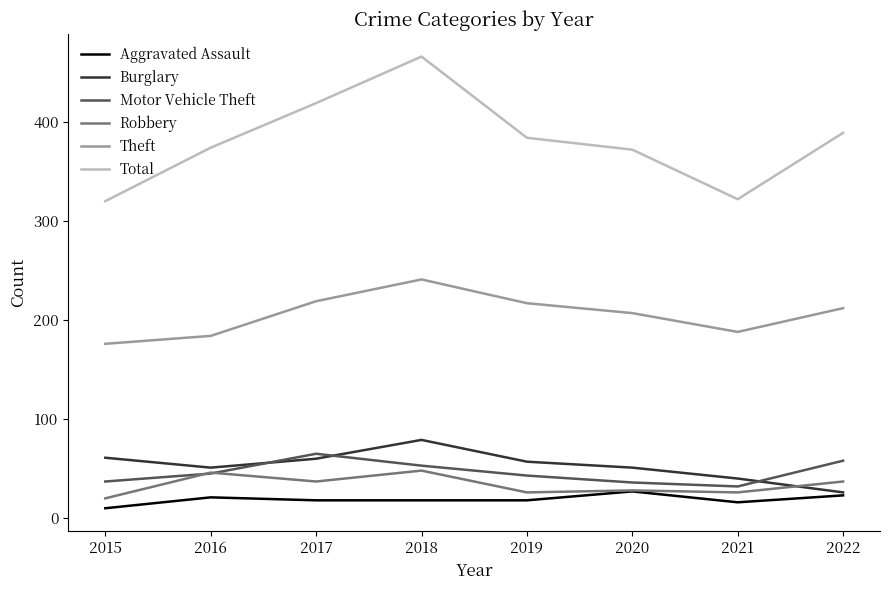

What is the minimum value for Theft?

176